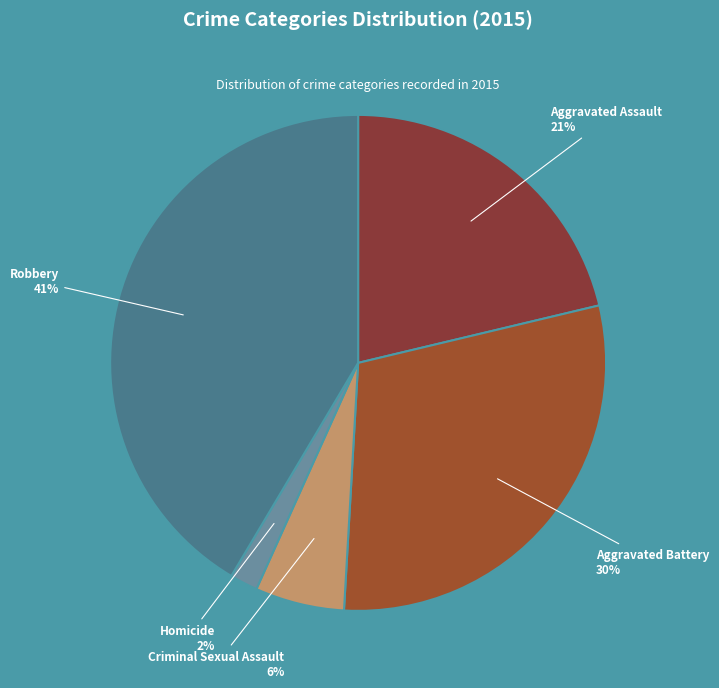

Which has a higher value, Aggravated Assault or Aggravated Battery?

Aggravated Battery